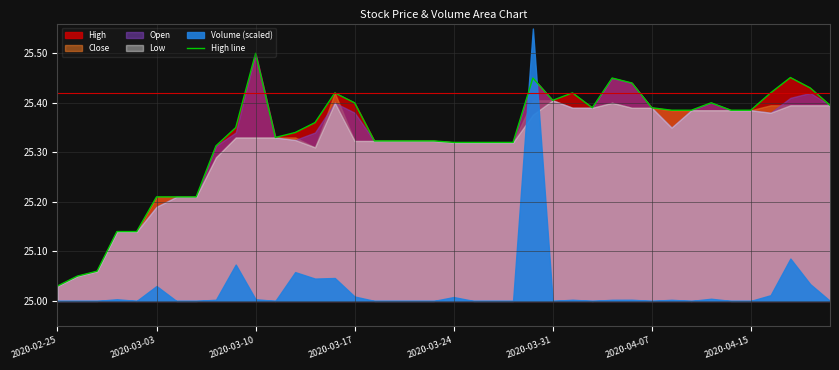

What is the sum of all values?

1013.2